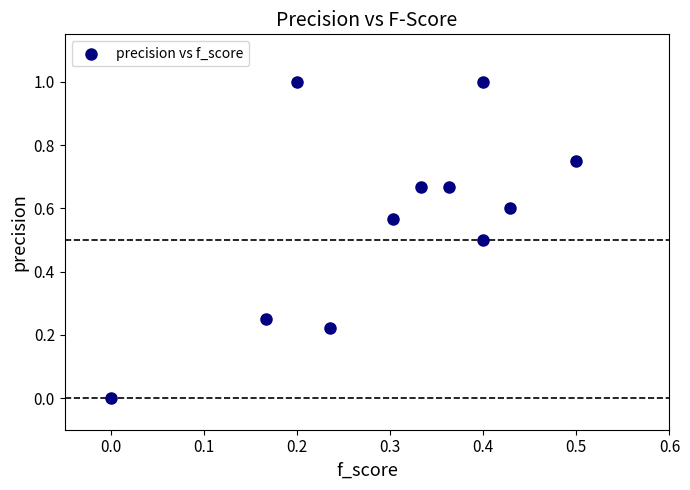

What is the average X value?

0.3